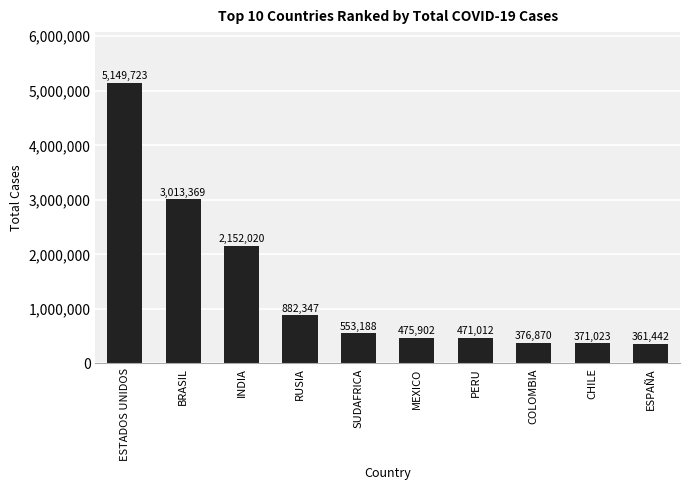

What is the label of the 3rd bar from the left?

INDIA